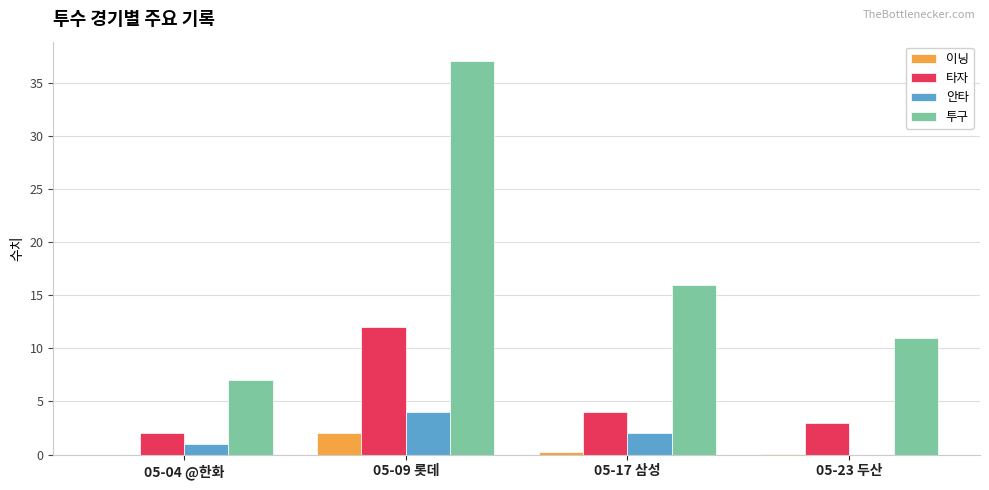

Which series has the largest total across all categories?

투구